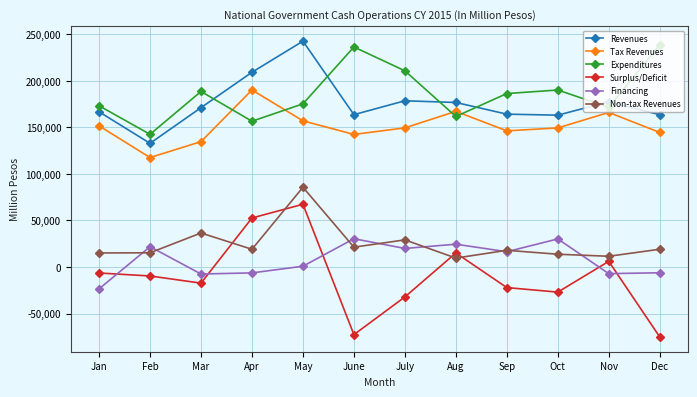

How many lines are shown in the chart?

6